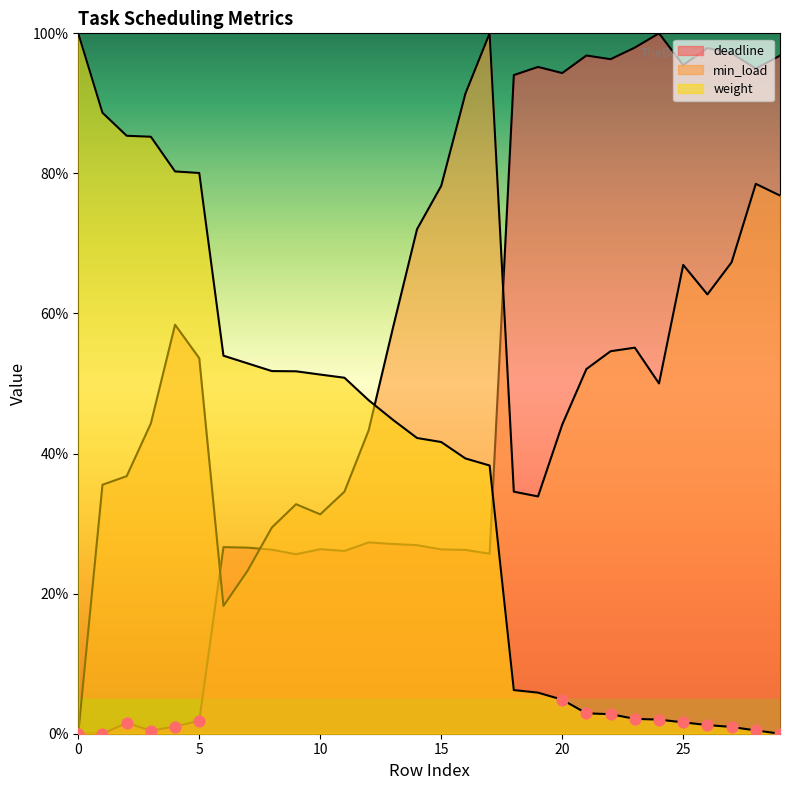

At which category is the sum across all series the highest?

28